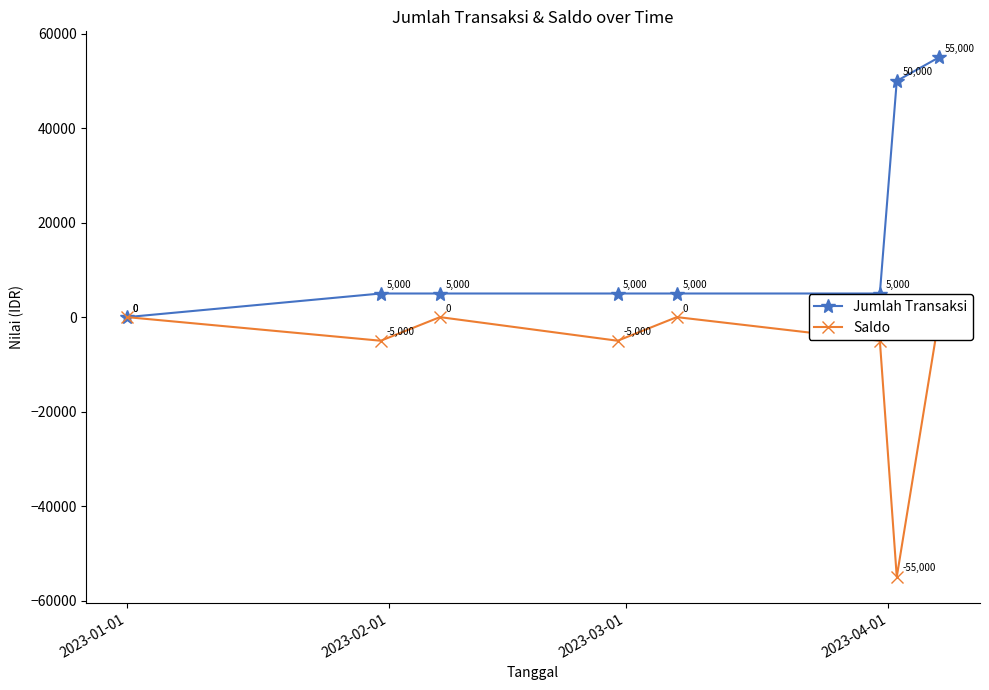

How many values in the Jumlah Transaksi series exceed 5000?

2